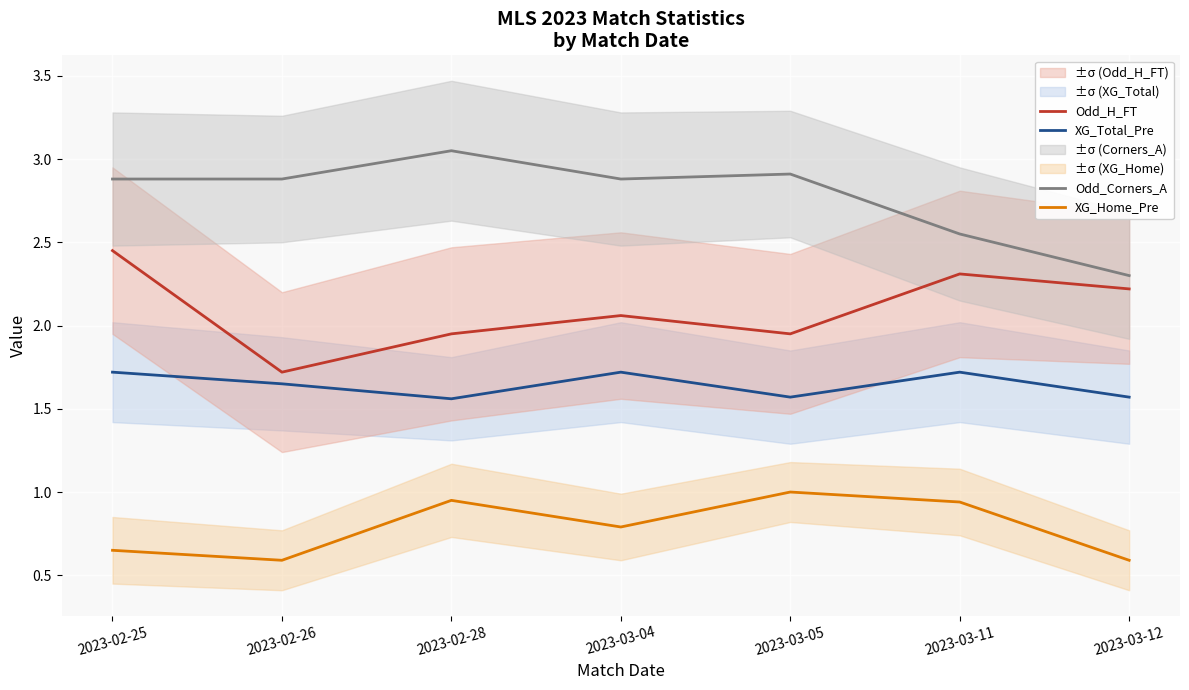

What are all the series names shown in the legend?

XG_Total_Pre, XG_Home_Pre, Odd_H_FT, Odd_Corners_A